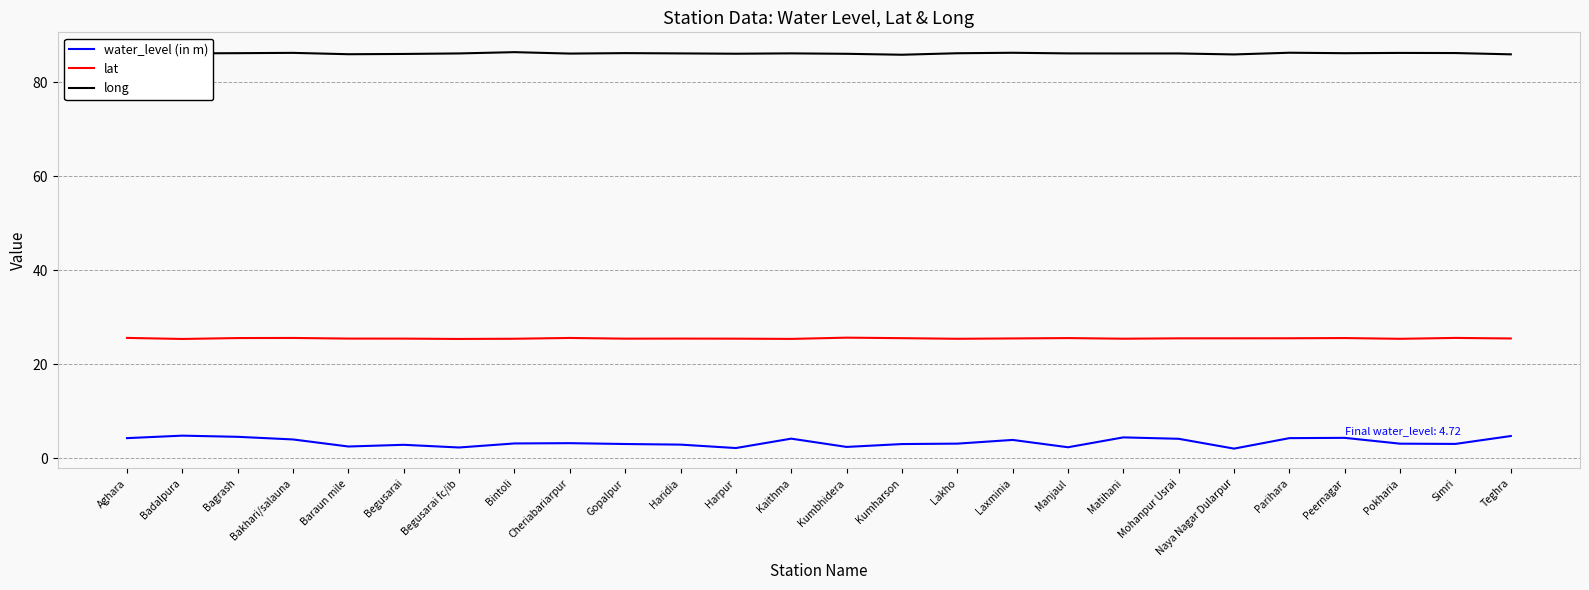

What is the lowest value of the long series?

85.9